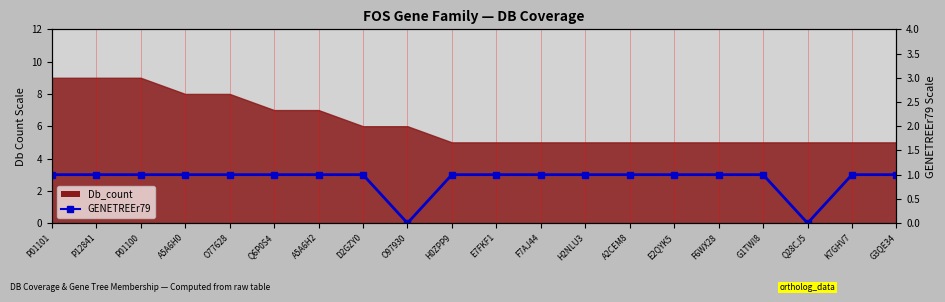

Where is the first local minimum?

O97930